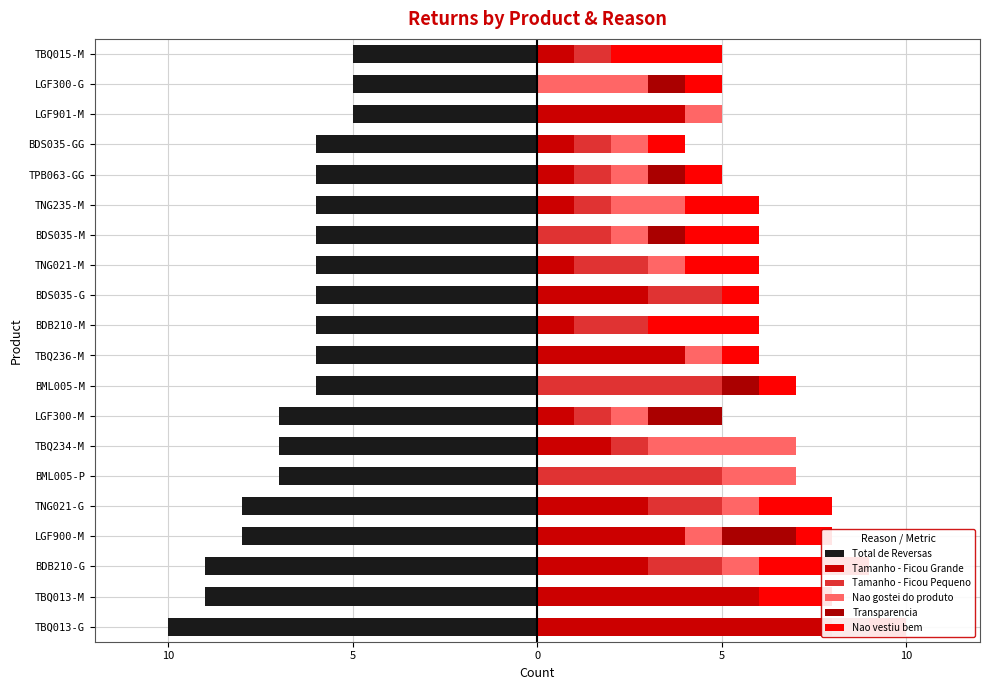

How many Tamanho - Ficou Grande values are between 1 and 4?

14